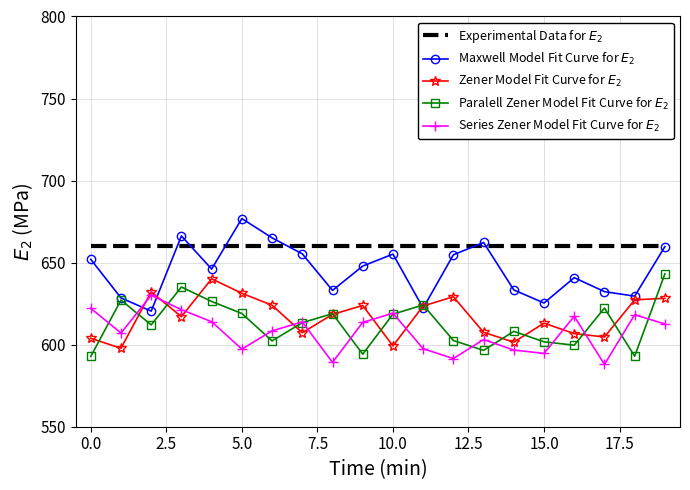

What is the minimum value for Experimental Data for $E_2$?

660.0